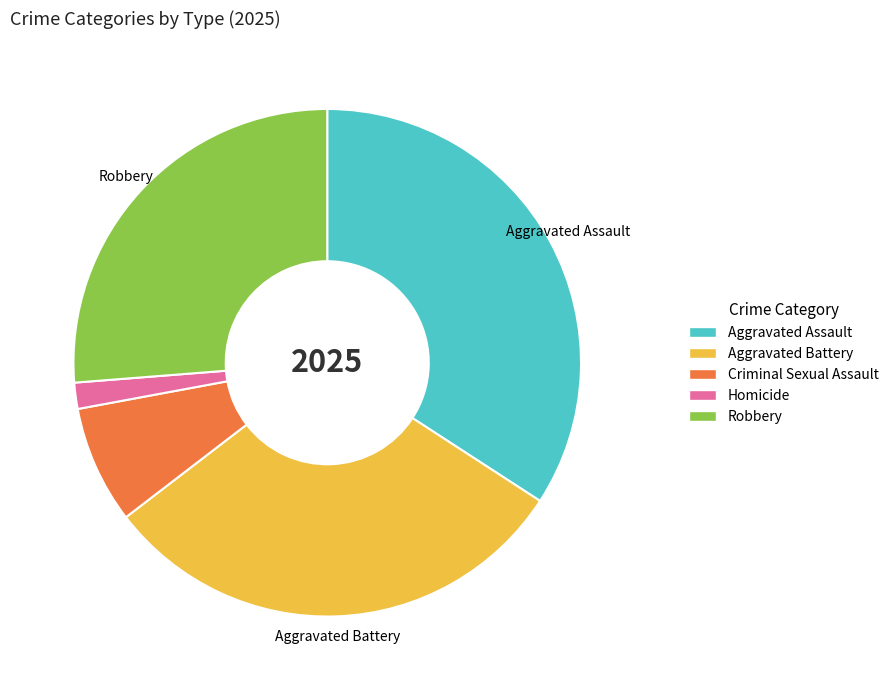

True or false: Aggravated Battery accounts for 42% of the total.

False